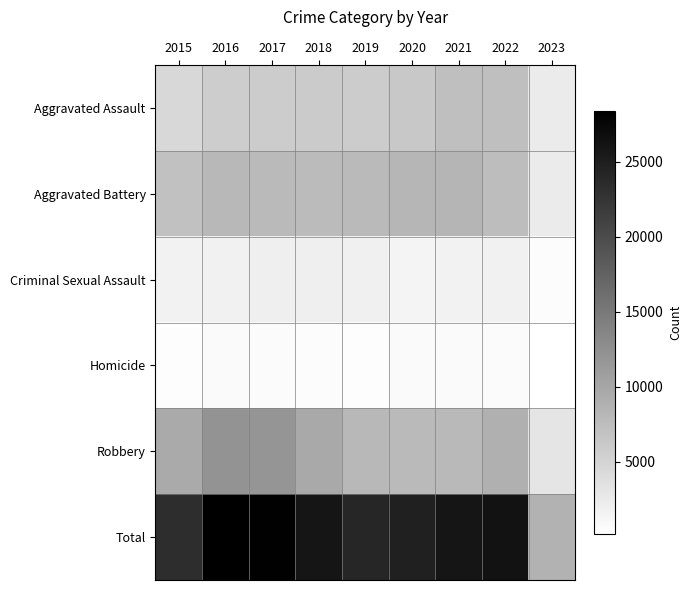

At which category is the sum across all series the highest?

2016